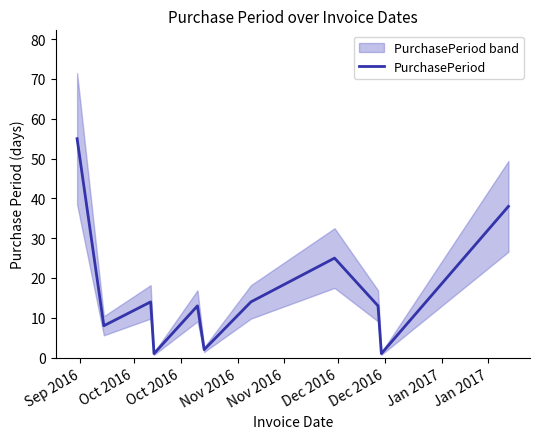

What is the value of the 10th point from the left?

1